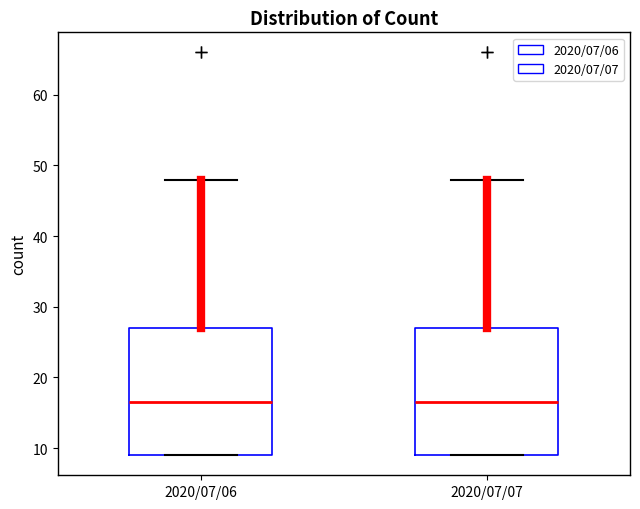

Where is the lower edge of the box for 2020/07/06 on the y-axis? The values are not printed on the chart, so give them approximately, as read against the axis.

9